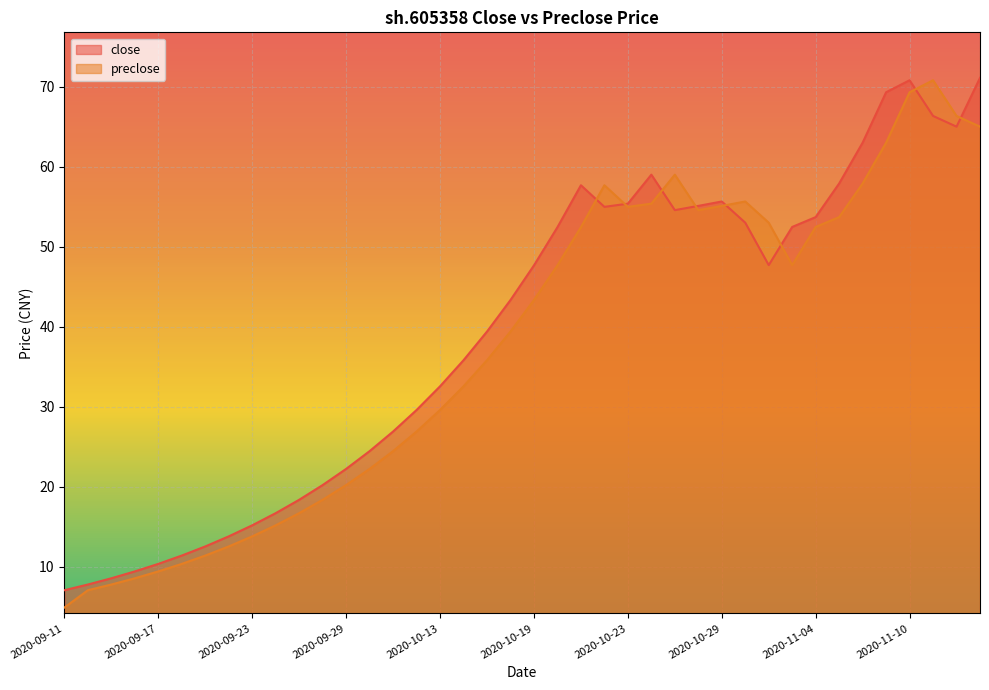

What is the value of the preclose point at the 27th from the left?

59.0